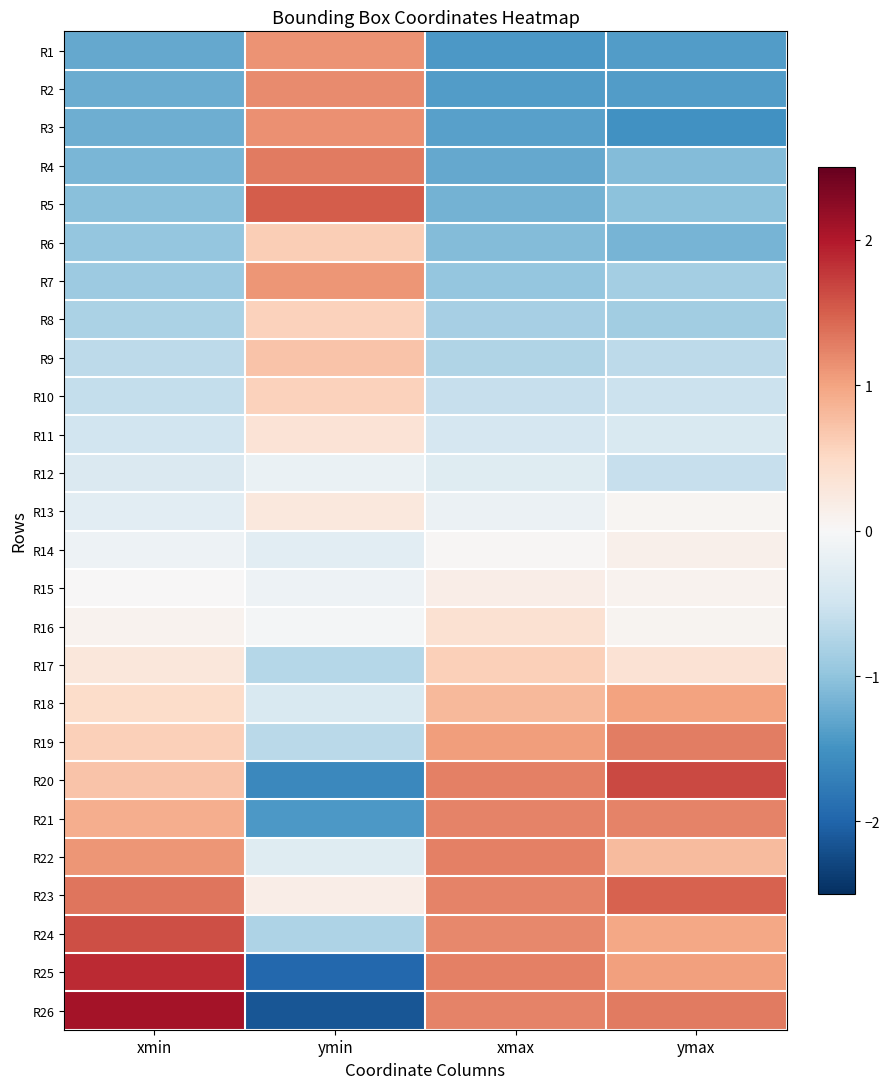

Reading left to right, what are all the values shown in this chart?

R1: xmin=-1.3	ymin=1.1	xmax=-1.4	ymax=-1.4
R2: xmin=-1.2	ymin=1.2	xmax=-1.4	ymax=-1.4
R3: xmin=-1.2	ymin=1.1	xmax=-1.4	ymax=-1.5
R4: xmin=-1.1	ymin=1.3	xmax=-1.3	ymax=-1.1
R5: xmin=-1.0	ymin=1.5	xmax=-1.2	ymax=-1.0
R6: xmin=-1.0	ymin=0.6	xmax=-1.1	ymax=-1.2
R7: xmin=-0.9	ymin=1.1	xmax=-1.0	ymax=-0.9
R8: xmin=-0.8	ymin=0.6	xmax=-0.8	ymax=-0.9
R9: xmin=-0.7	ymin=0.7	xmax=-0.8	ymax=-0.7
R10: xmin=-0.6	ymin=0.6	xmax=-0.6	ymax=-0.5
R11: xmin=-0.5	ymin=0.3	xmax=-0.4	ymax=-0.4
R12: xmin=-0.4	ymin=-0.2	xmax=-0.3	ymax=-0.6
R13: xmin=-0.3	ymin=0.3	xmax=-0.1	ymax=0.0
R14: xmin=-0.1	ymin=-0.3	xmax=0.0	ymax=0.1
R15: xmin=0.0	ymin=-0.1	xmax=0.2	ymax=0.1
R16: xmin=0.1	ymin=-0.0	xmax=0.4	ymax=0.1
R17: xmin=0.3	ymin=-0.7	xmax=0.6	ymax=0.4
R18: xmin=0.5	ymin=-0.4	xmax=0.8	ymax=1.0
R19: xmin=0.6	ymin=-0.7	xmax=1.0	ymax=1.3
R20: xmin=0.7	ymin=-1.6	xmax=1.3	ymax=1.7
R21: xmin=0.9	ymin=-1.4	xmax=1.2	ymax=1.2
R22: xmin=1.1	ymin=-0.3	xmax=1.3	ymax=0.8
R23: xmin=1.3	ymin=0.2	xmax=1.2	ymax=1.5
R24: xmin=1.6	ymin=-0.8	xmax=1.2	ymax=1.0
R25: xmin=1.9	ymin=-2.0	xmax=1.3	ymax=1.0
R26: xmin=2.1	ymin=-2.1	xmax=1.2	ymax=1.3